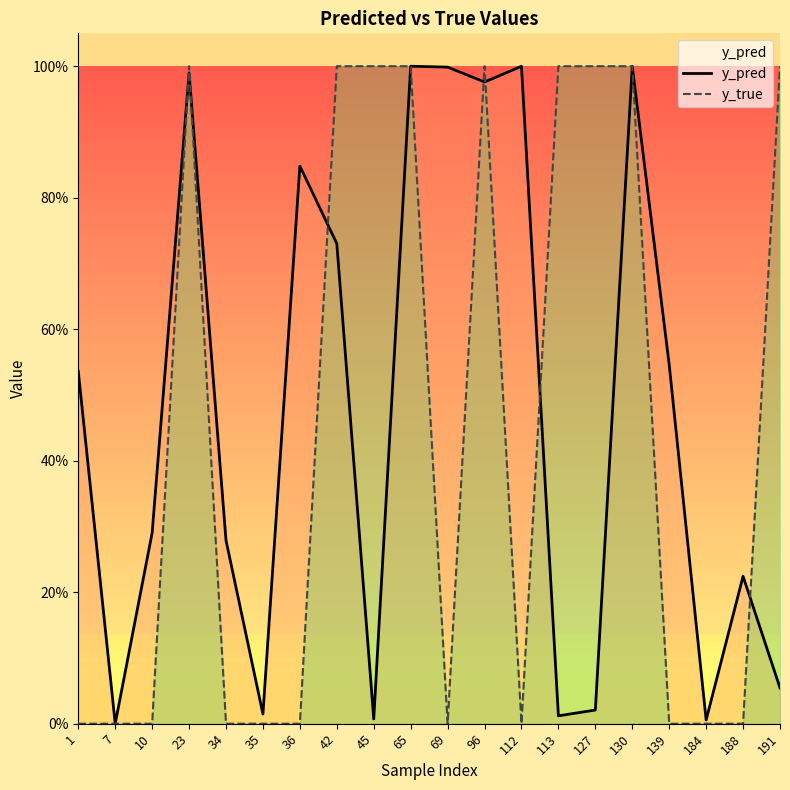

What is the sum of the y_pred values at 42 and 1?

1.3